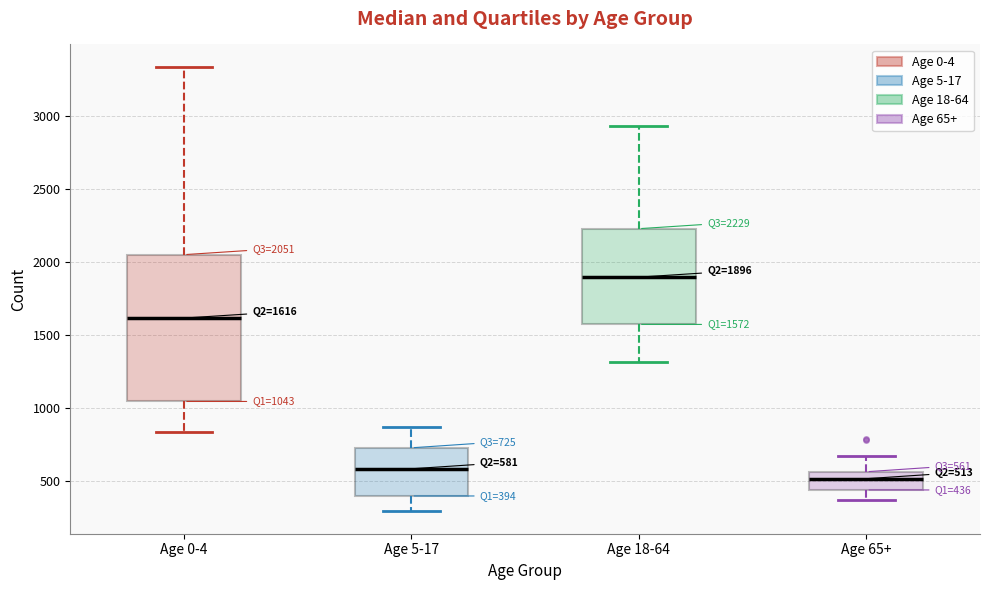

Comparing the boxes themselves (not the whiskers), which one is the tallest?

Age 0-4